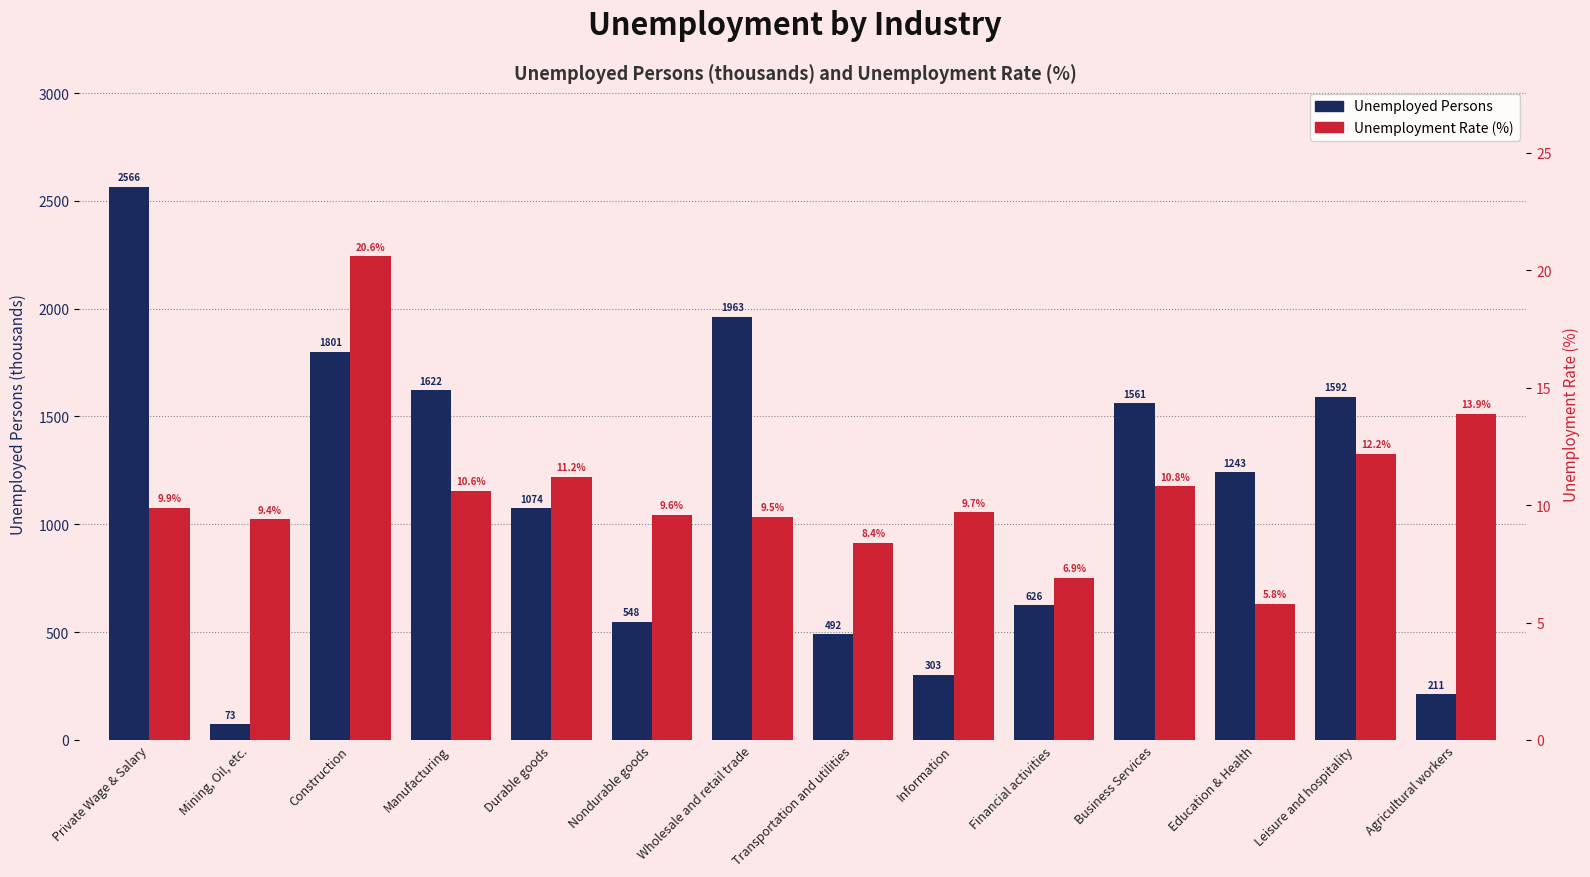

How many bars are there in each group?

2